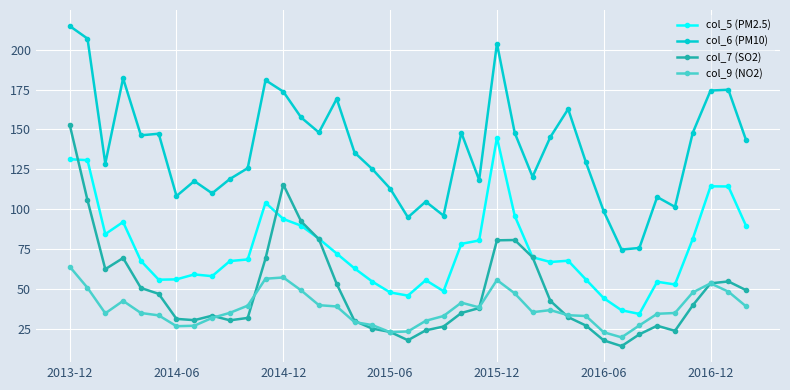

True or false: col_7 (SO2) and col_9 (NO2) cross at least once.

True